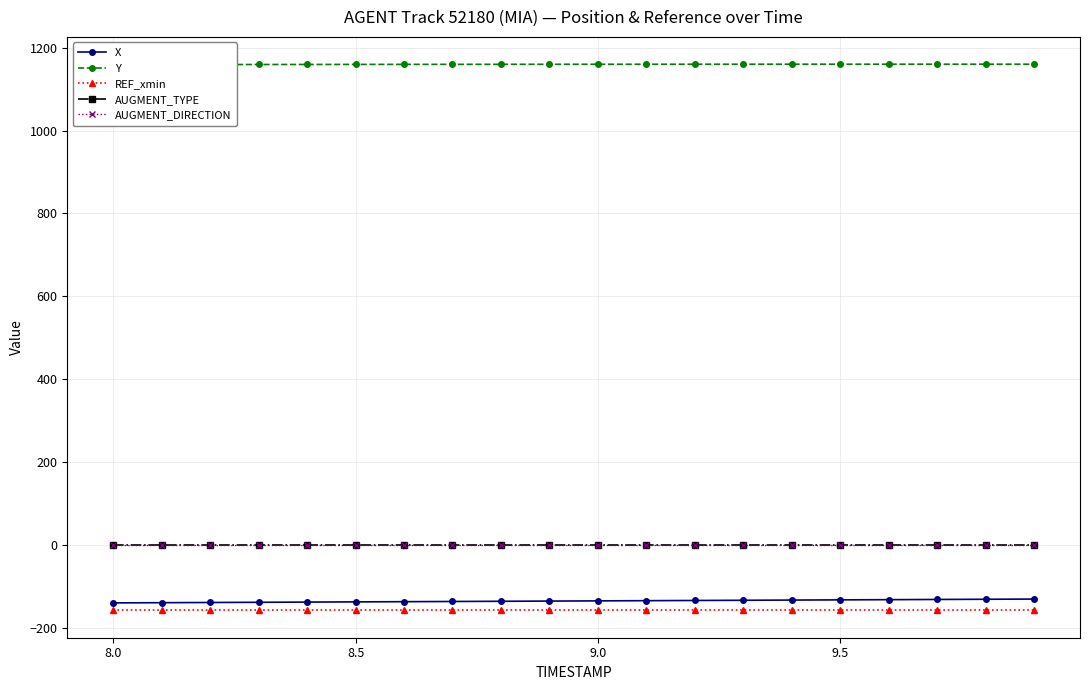

Reading right to left, list all the values displayed in this chart.

X: -131.1	-131.6	-132.1	-132.6	-133.1	-133.5	-134.0	-134.5	-135.0	-135.5	-136.0	-136.5	-137.0	-137.4	-137.9	-138.4	-138.9	-139.4	-139.9	-140.4
Y: 1160.5	1160.5	1160.5	1160.5	1160.5	1160.5	1160.5	1160.4	1160.4	1160.3	1160.3	1160.2	1160.2	1160.1	1160.0	1159.9	1159.8	1159.7	1159.5	1159.4
REF_xmin: -158.5	-158.5	-158.5	-158.5	-158.5	-158.5	-158.5	-158.5	-158.5	-158.5	-158.5	-158.5	-158.5	-158.5	-158.5	-158.5	-158.5	-158.5	-158.5	-158.5
AUGMENT_TYPE: 0.0	0.0	0.0	0.0	0.0	0.0	0.0	0.0	0.0	0.0	0.0	0.0	0.0	0.0	0.0	0.0	0.0	0.0	0.0	0.0
AUGMENT_DIRECTION: 0.0	0.0	0.0	0.0	0.0	0.0	0.0	0.0	0.0	0.0	0.0	0.0	0.0	0.0	0.0	0.0	0.0	0.0	0.0	0.0